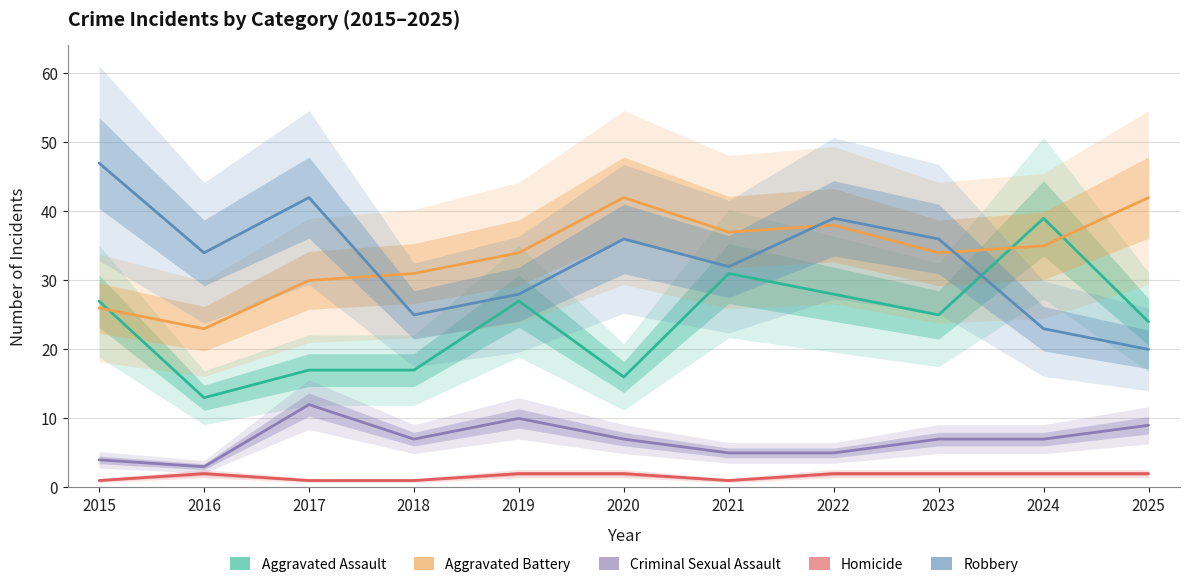

Read the Robbery value at 2017.

42